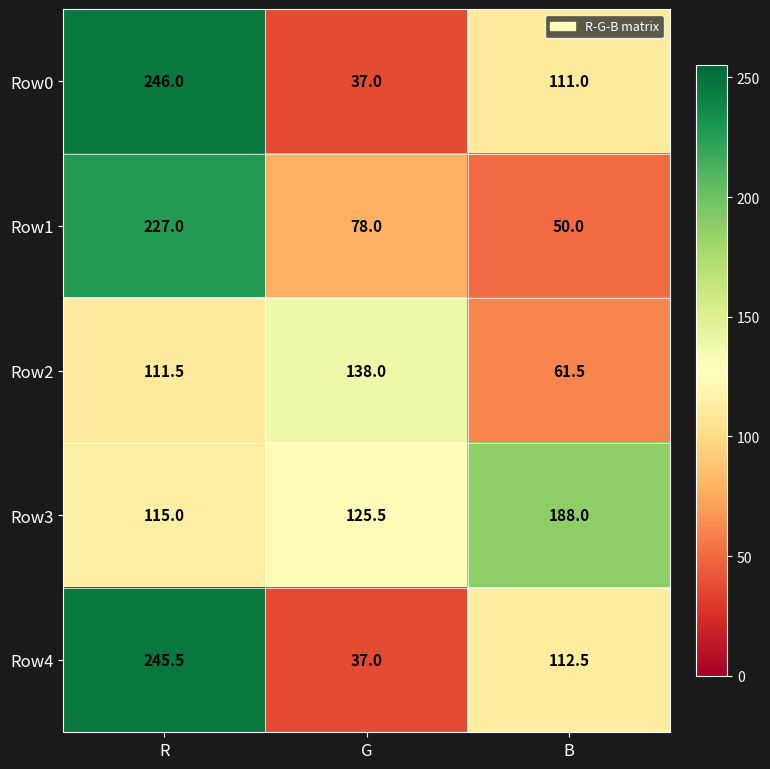

At B, list the series in order from smallest to largest.

Row1, Row2, Row0, Row4, Row3